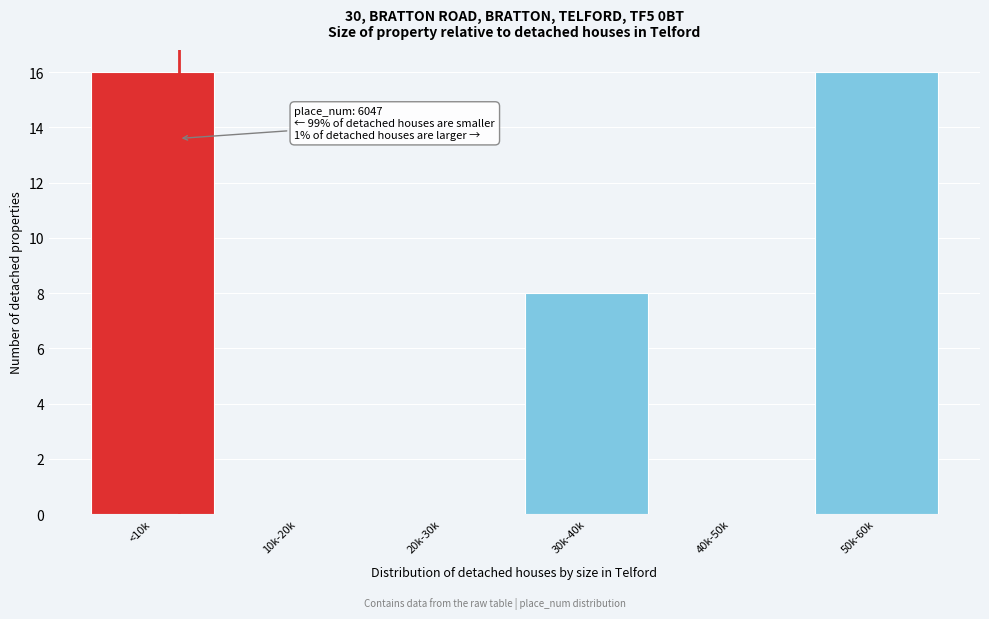

Reading left to right, extract all data points from this chart.

<10k=16	10k-20k=0	20k-30k=0	30k-40k=8	40k-50k=0	50k-60k=16